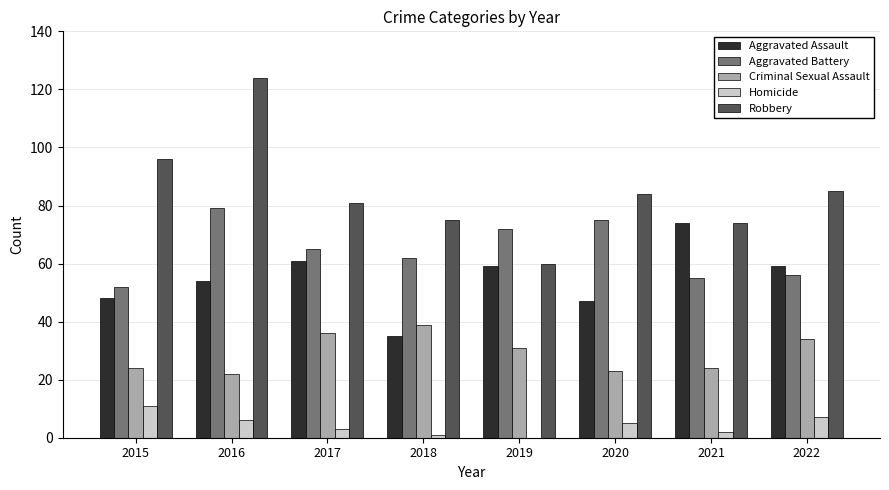

What is the greatest value displayed?

124